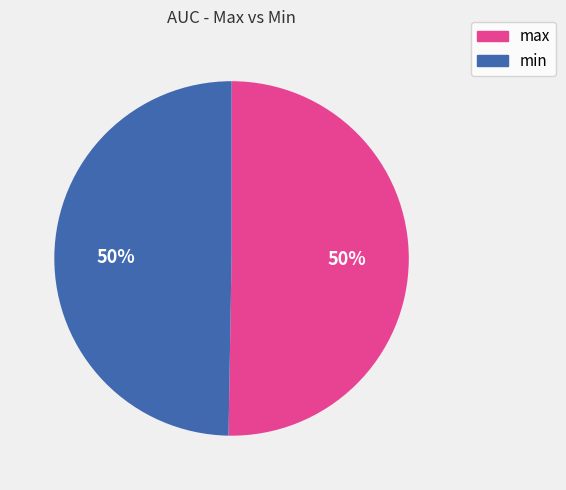

Is it true that max is 50% of the pie?

True